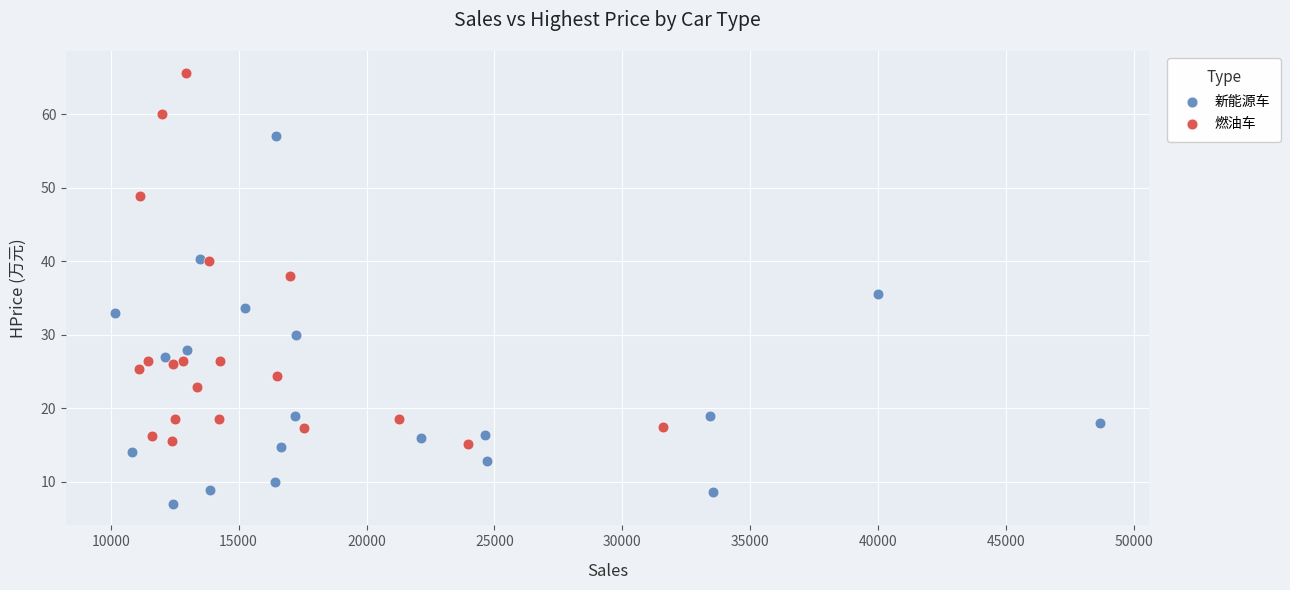

Which series contains the highest Y value?

燃油车